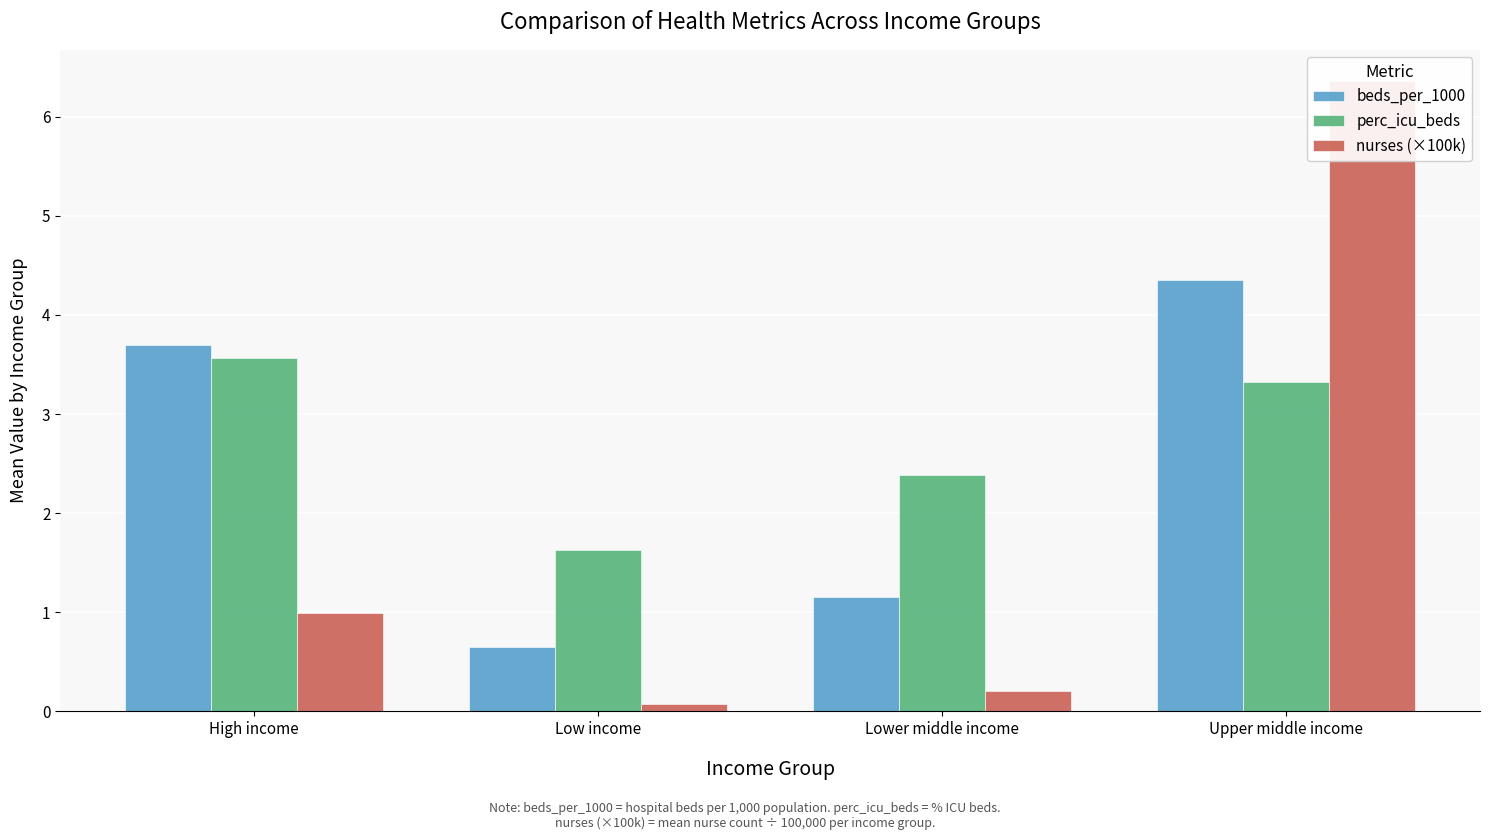

How many groups of bars are there?

4